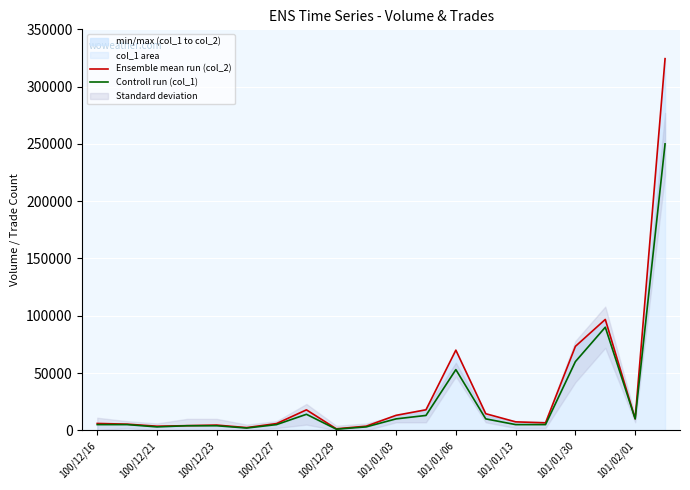

True or false: Controll run (col_1) and Ensemble mean run (col_2) intersect in this chart.

False